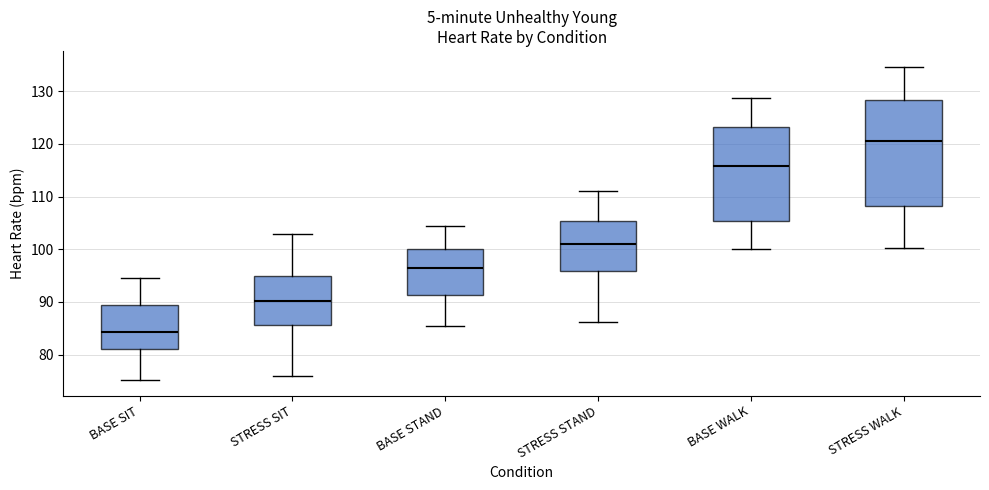

Which box has the highest median line?

STRESS WALK